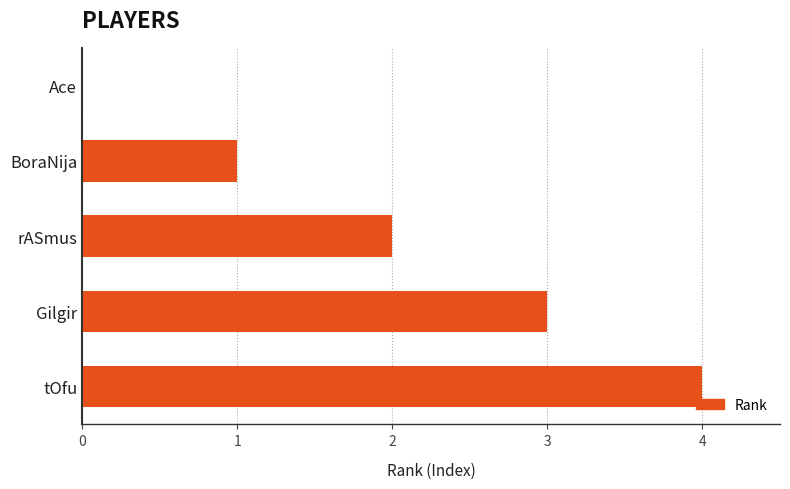

How many distinct data groups are displayed?

1